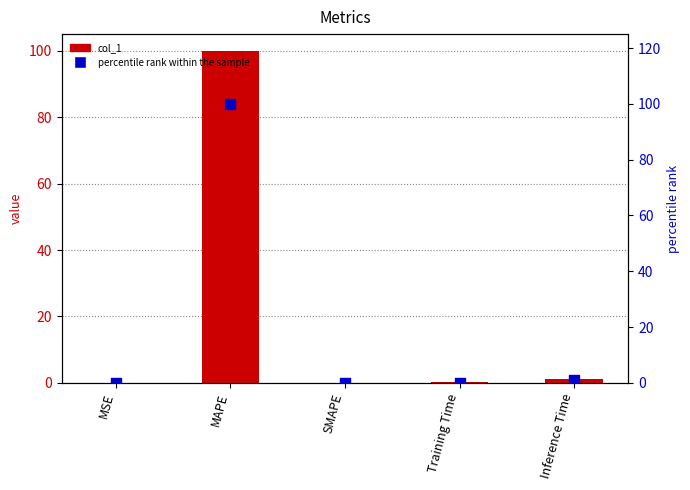

What is the total value across all series at Inference Time?

2.0